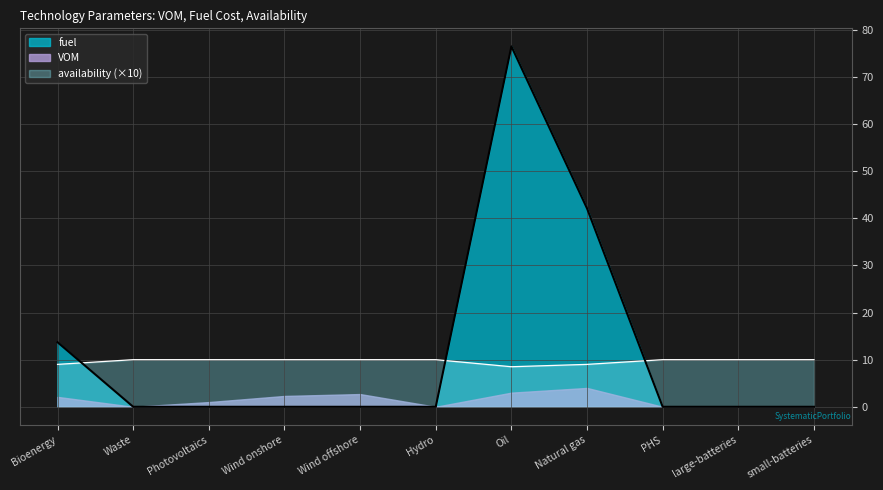

True or false: availability and fuel intersect in this chart.

True